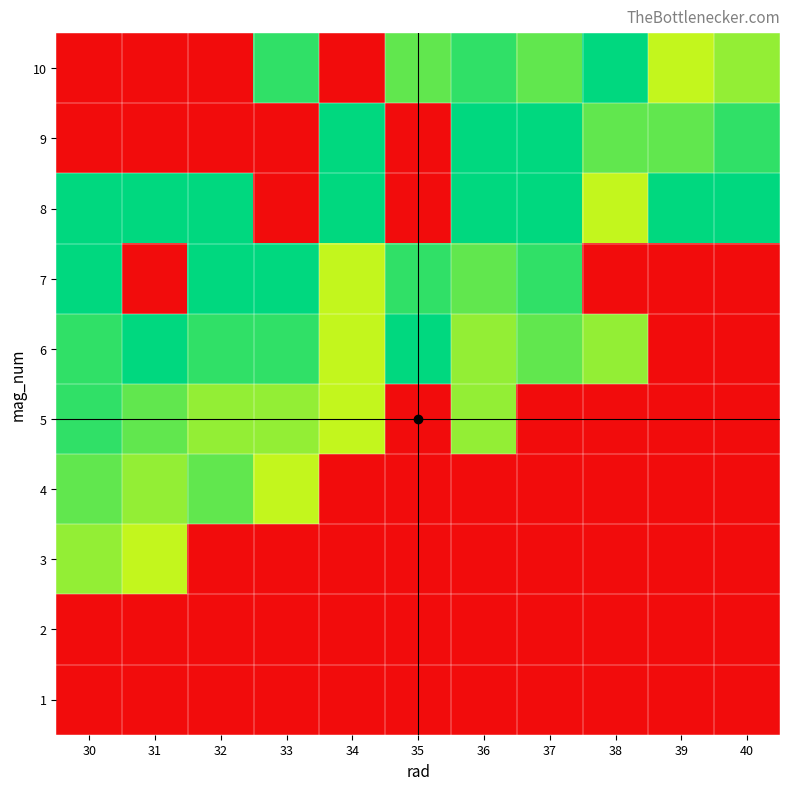

How many series are shown in this chart?

10